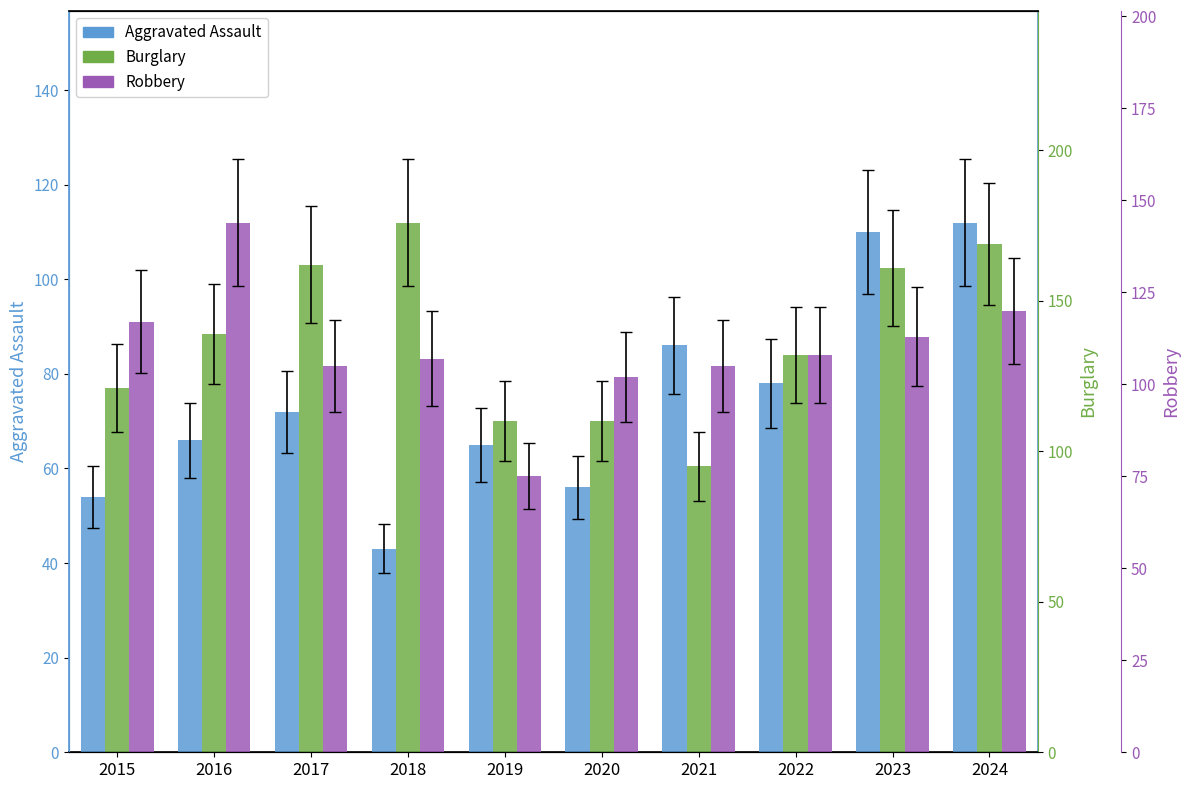

At how many categories does at least one series exceed 171?

1